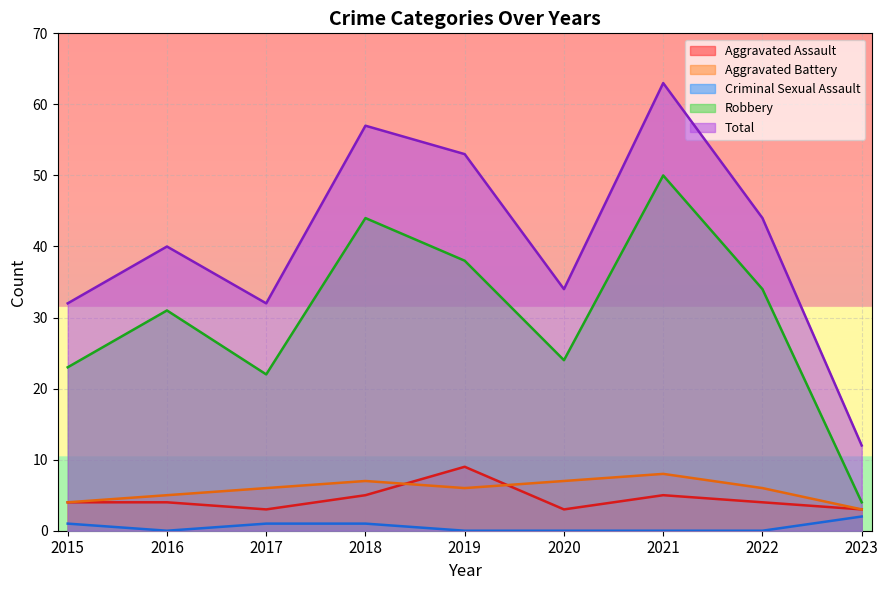

What is the difference between the maximum and second lowest values in the Total series?

31